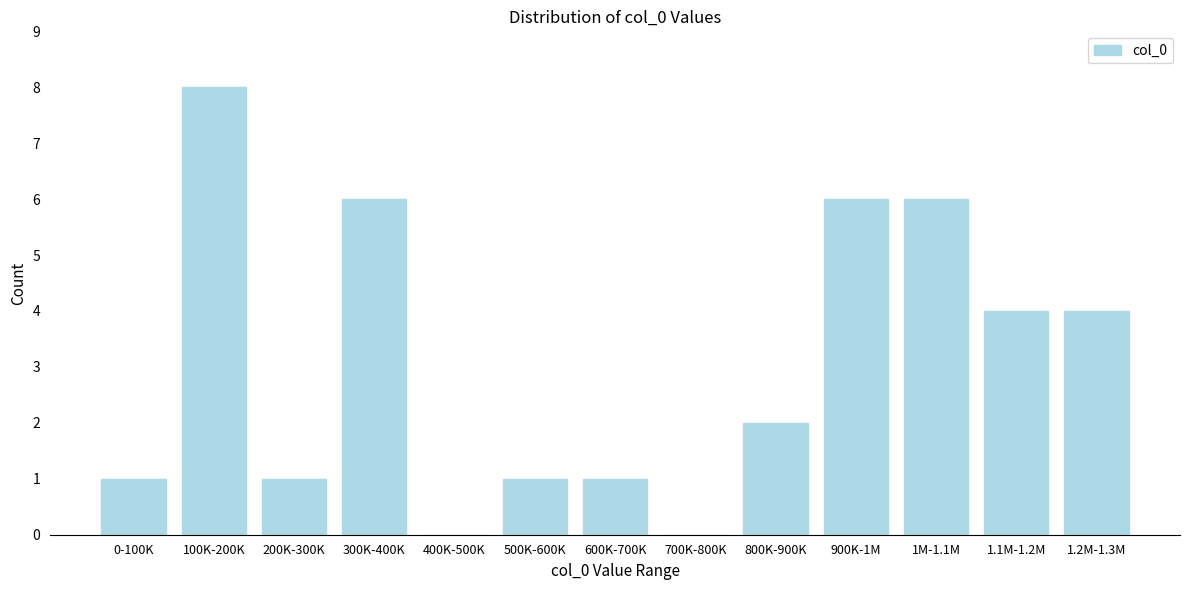

Reading left to right, extract all data points from this chart.

0-100K=1	100K-200K=8	200K-300K=1	300K-400K=6	400K-500K=0	500K-600K=1	600K-700K=1	700K-800K=0	800K-900K=2	900K-1M=6	1M-1.1M=6	1.1M-1.2M=4	1.2M-1.3M=4